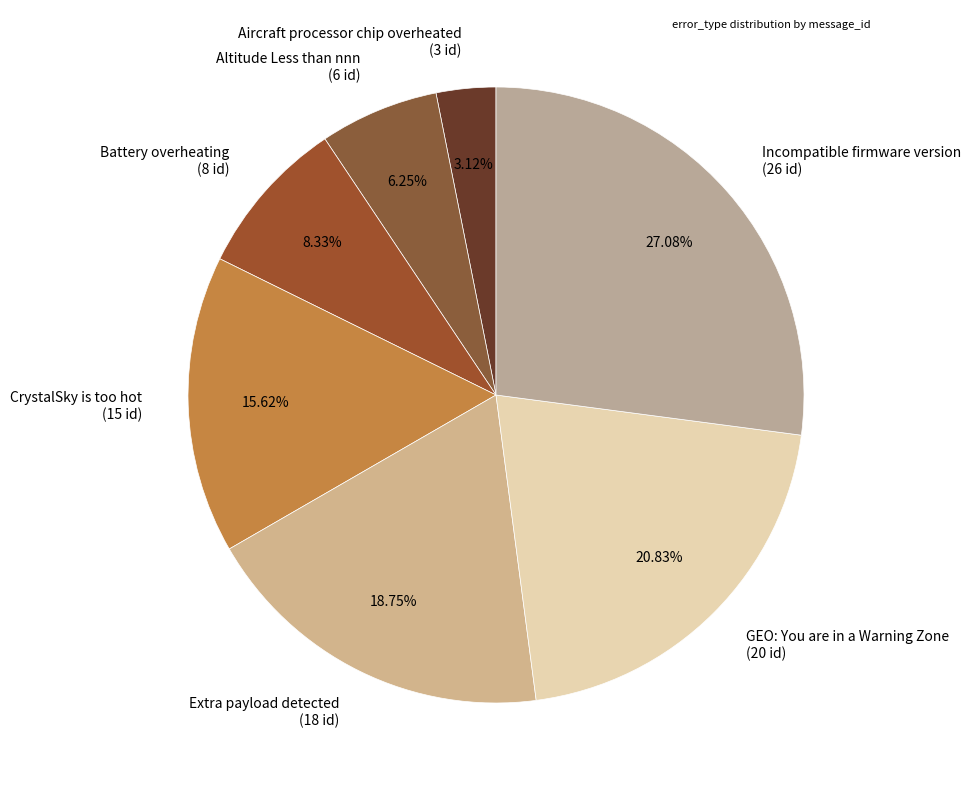

Is it true that Battery overheating is 8% of the pie?

True